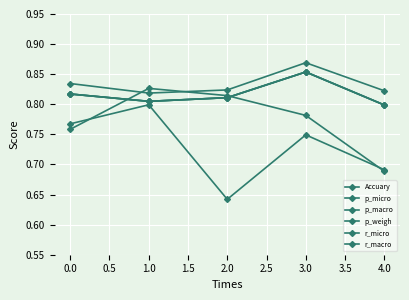

Is this an area chart (filled region under the line)?

No